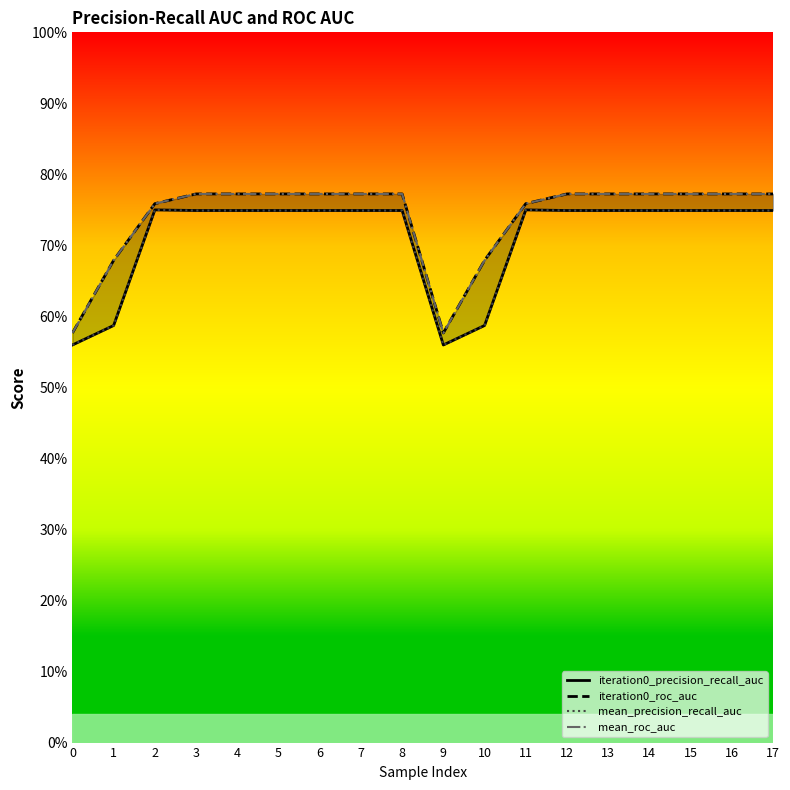

At how many categories does at least one series exceed 0?

18